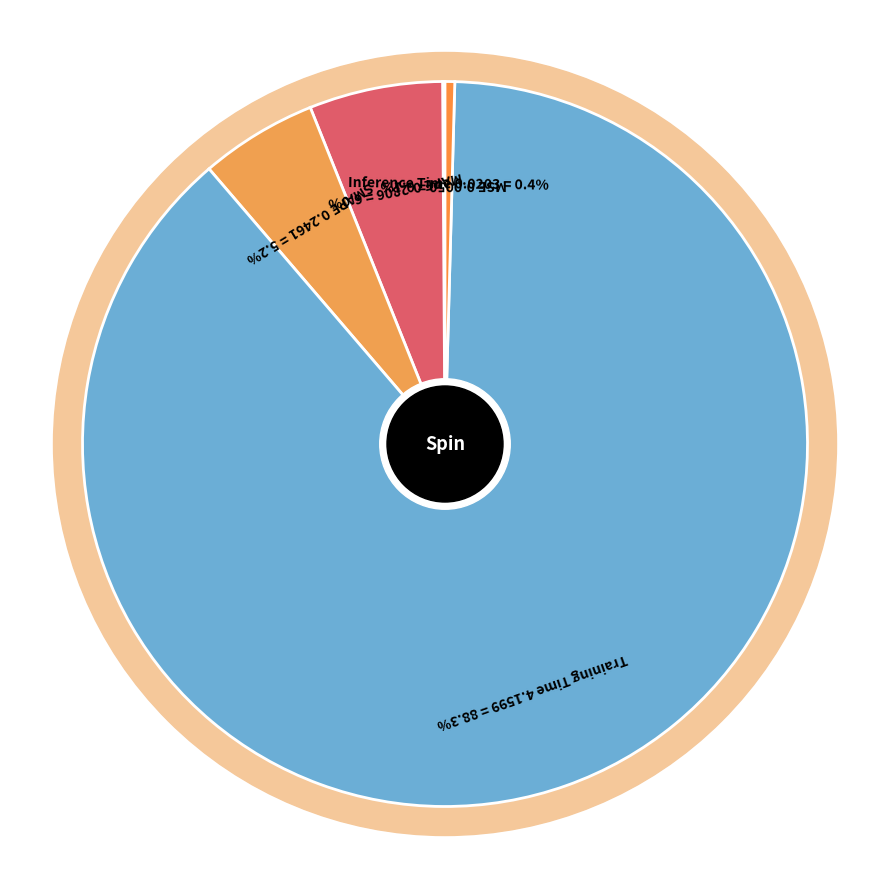

To the nearest percent, what is the average slice percentage?

20%